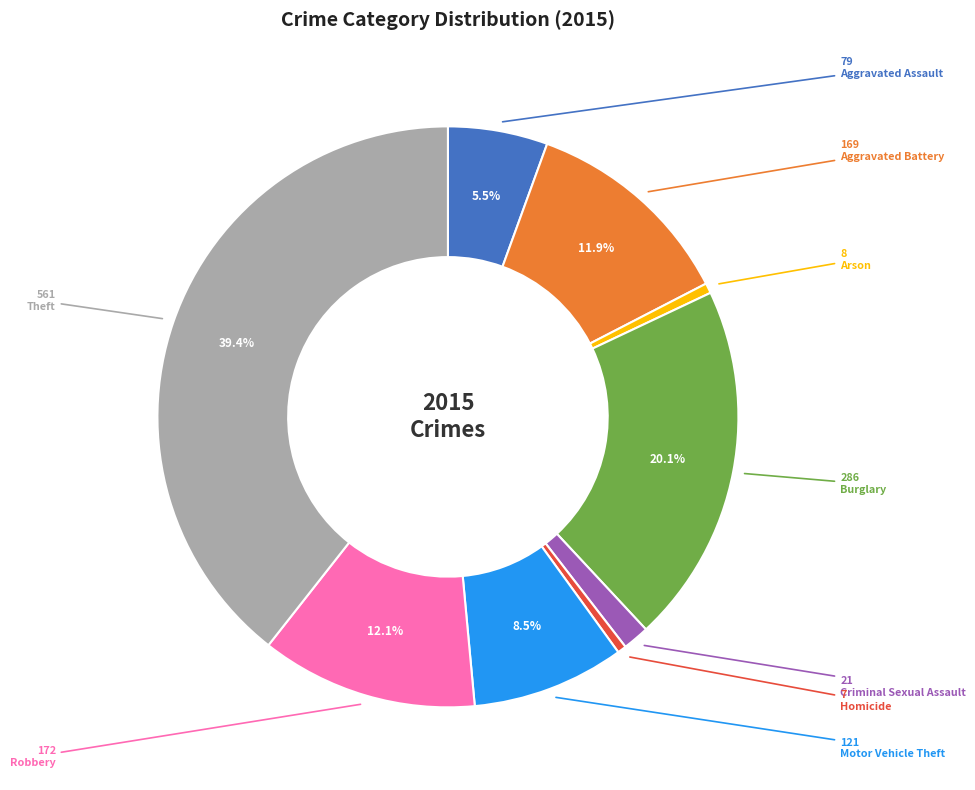

Is there a majority slice in this chart?

No